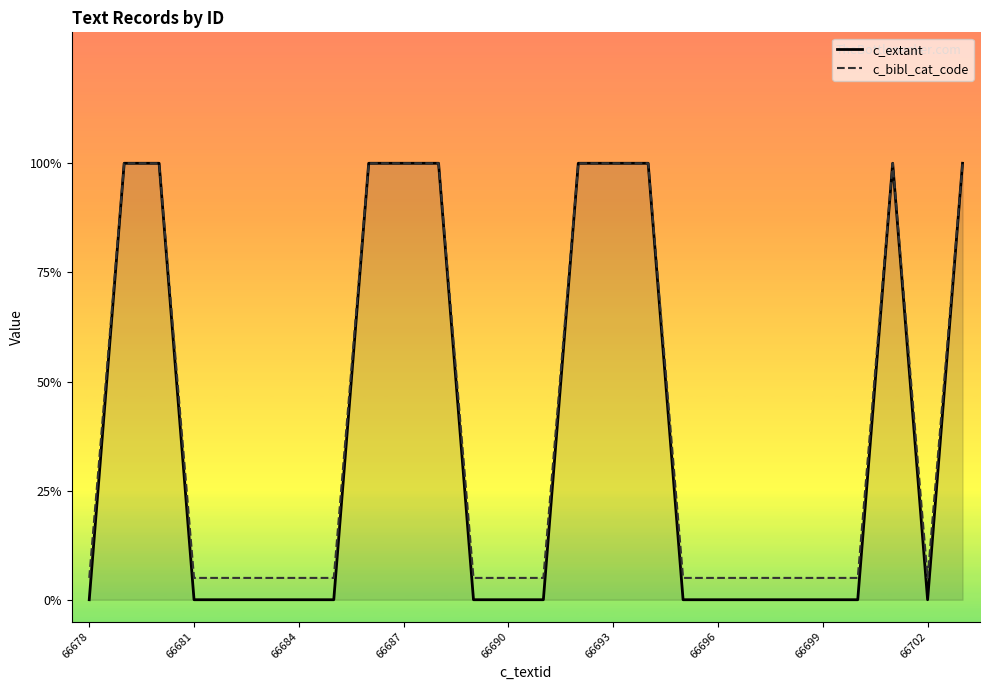

What are all the series names shown in the legend?

c_extant, c_bibl_cat_code